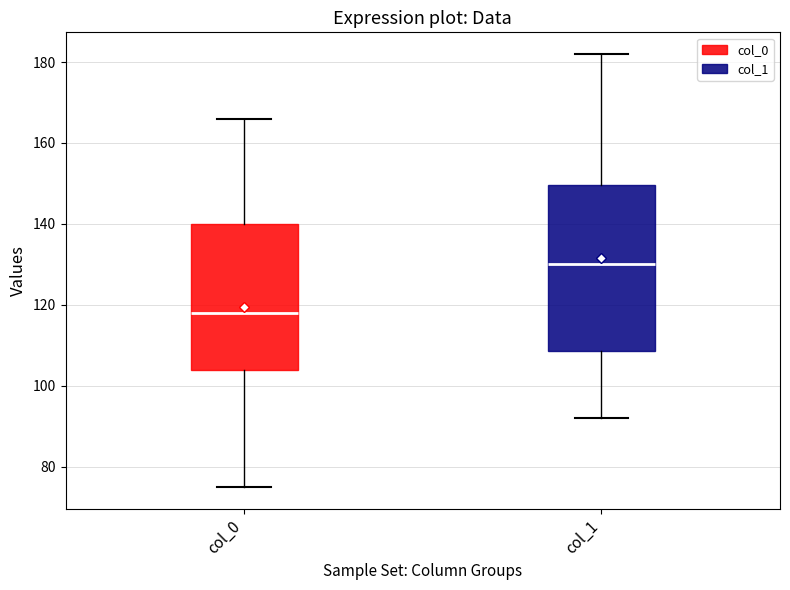

Comparing the boxes themselves (not the whiskers), which one is the tallest?

col_1